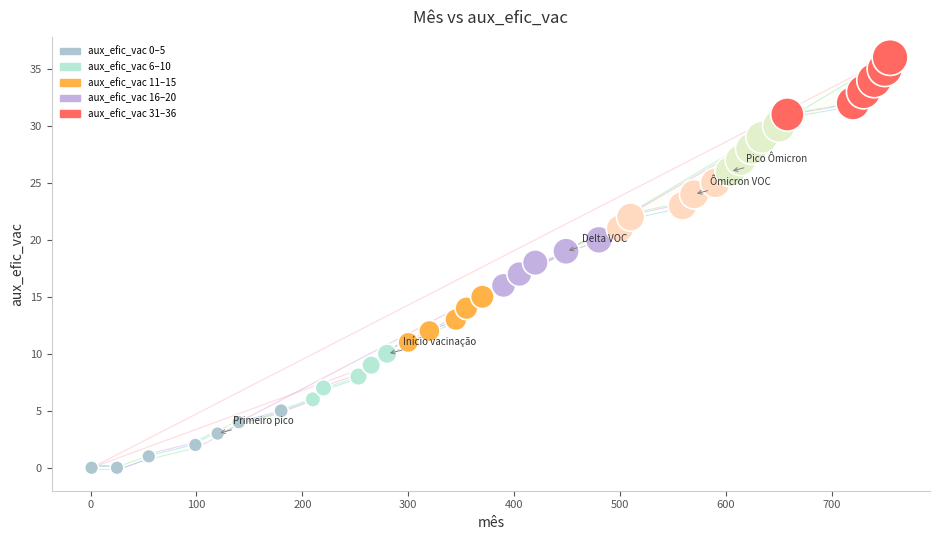

What is the range of Y values (max minus min)?

36